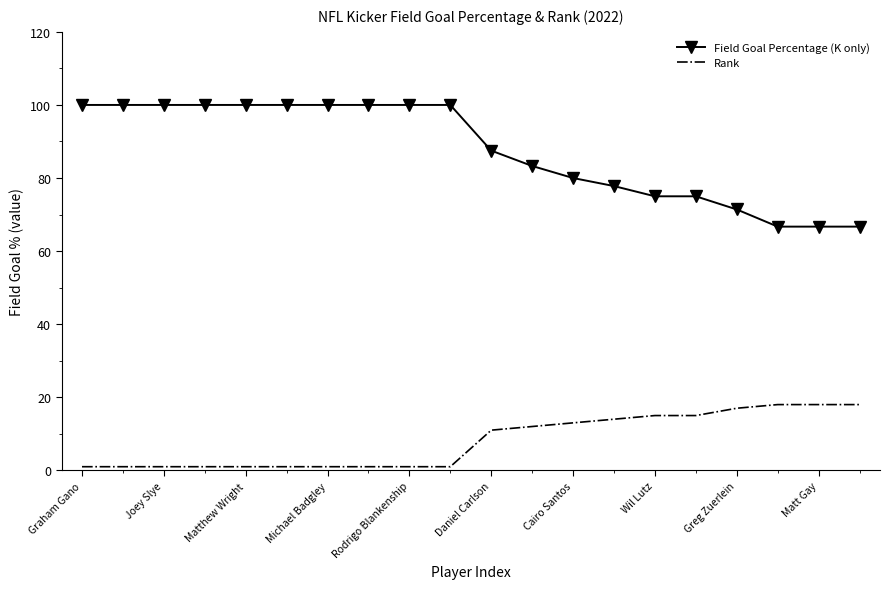

Which series has the largest range (max minus min)?

Field Goal Percentage (K only)